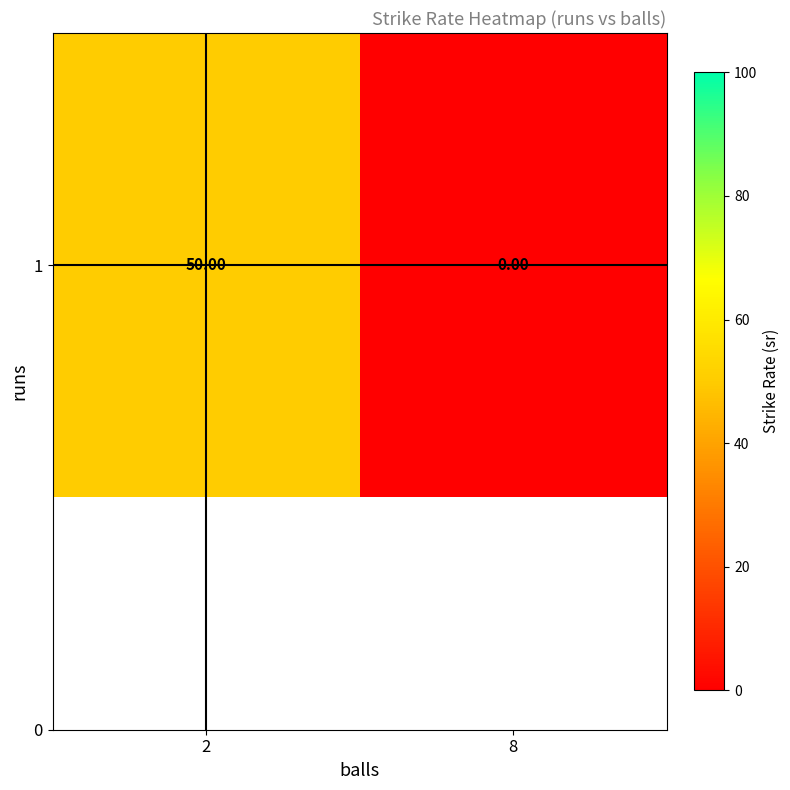

What is the average value?

25